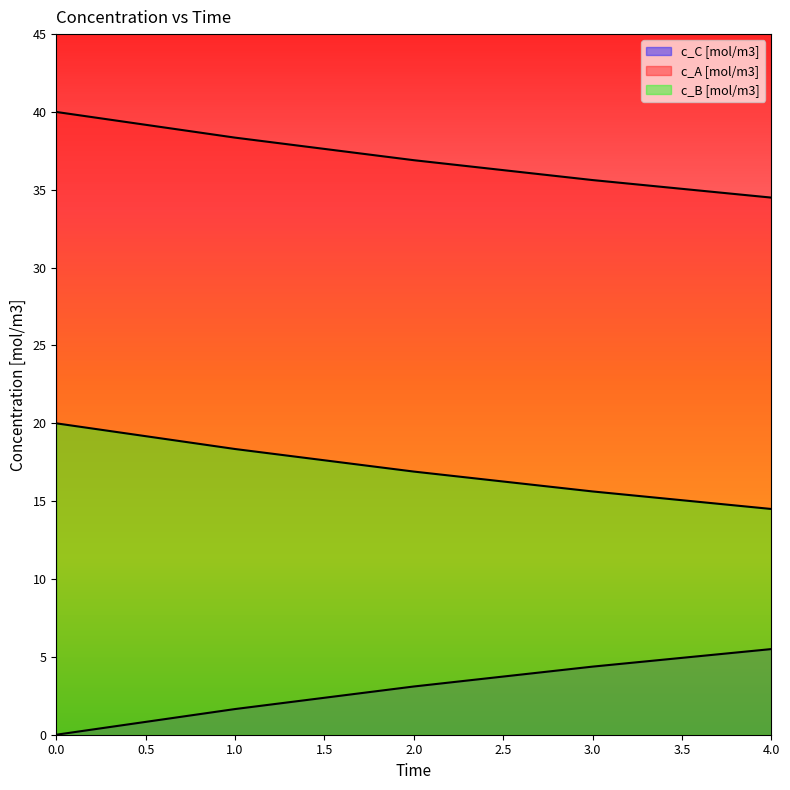

What is the difference between the maximum and minimum values in the c_B [mol/m3] series?

5.5